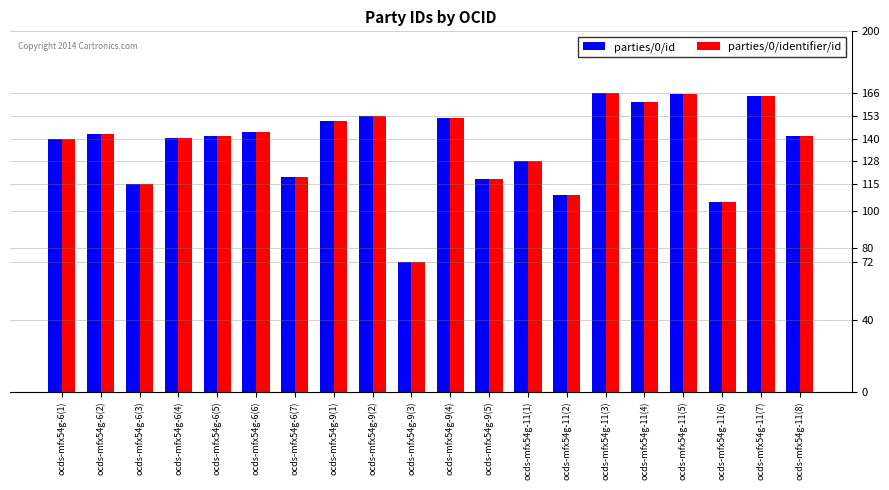

What is the difference between the parties/0/id values at ocds-mfx54g-9(3) and ocds-mfx54g-11(2)?

37